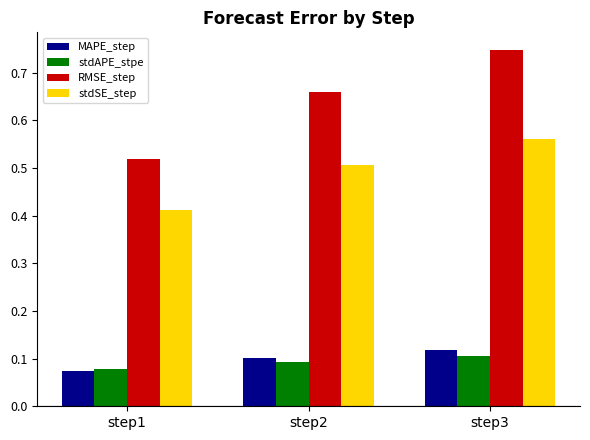

At how many categories does at least one series exceed 0?

3